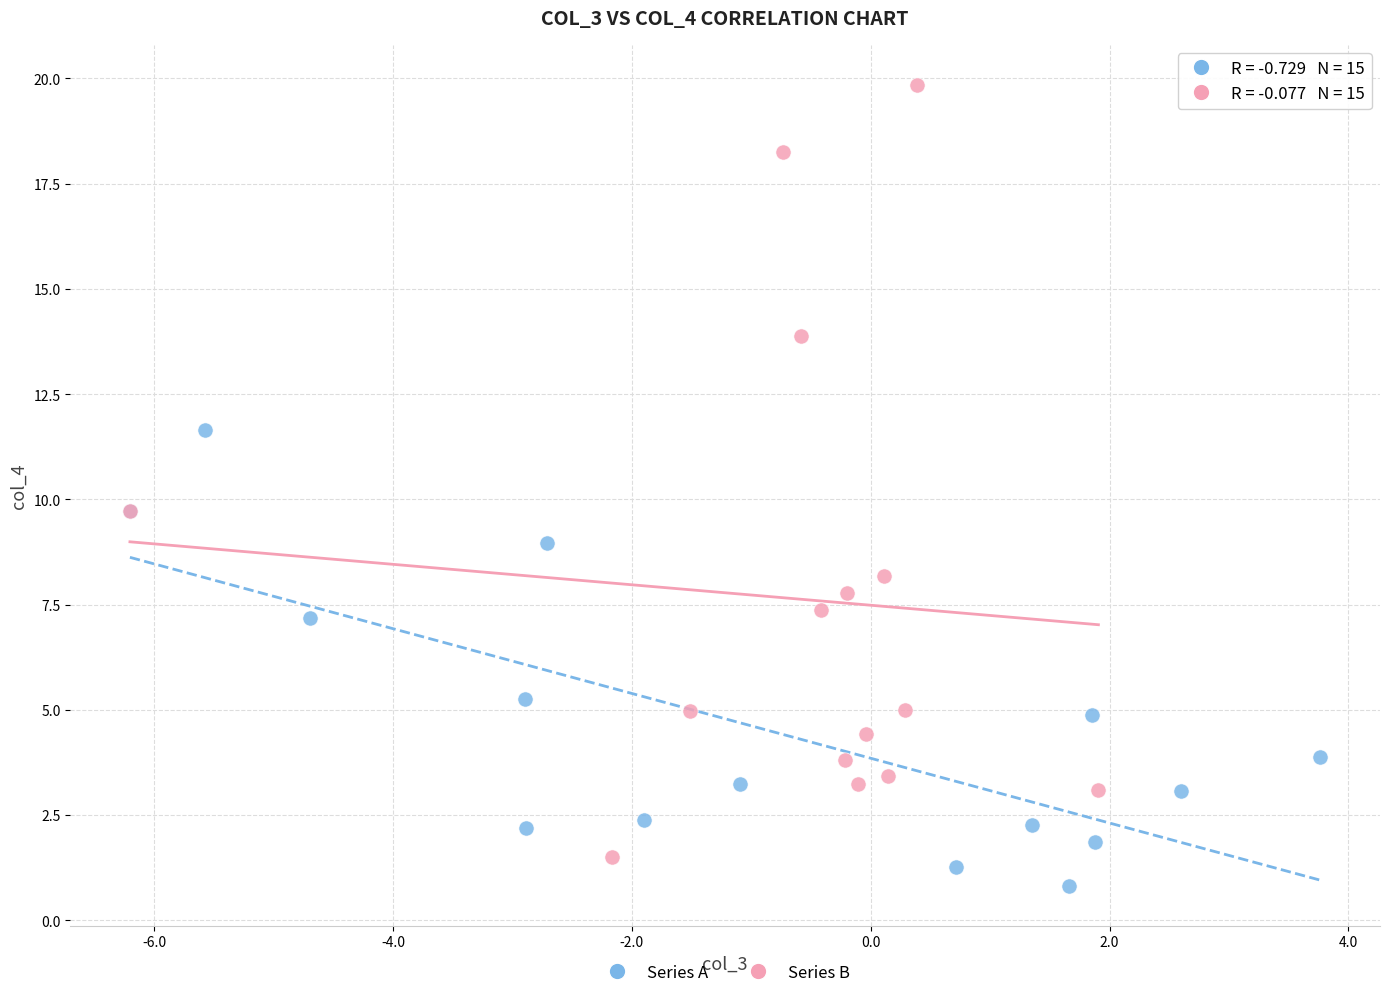

Which series contains the highest Y value?

Series B